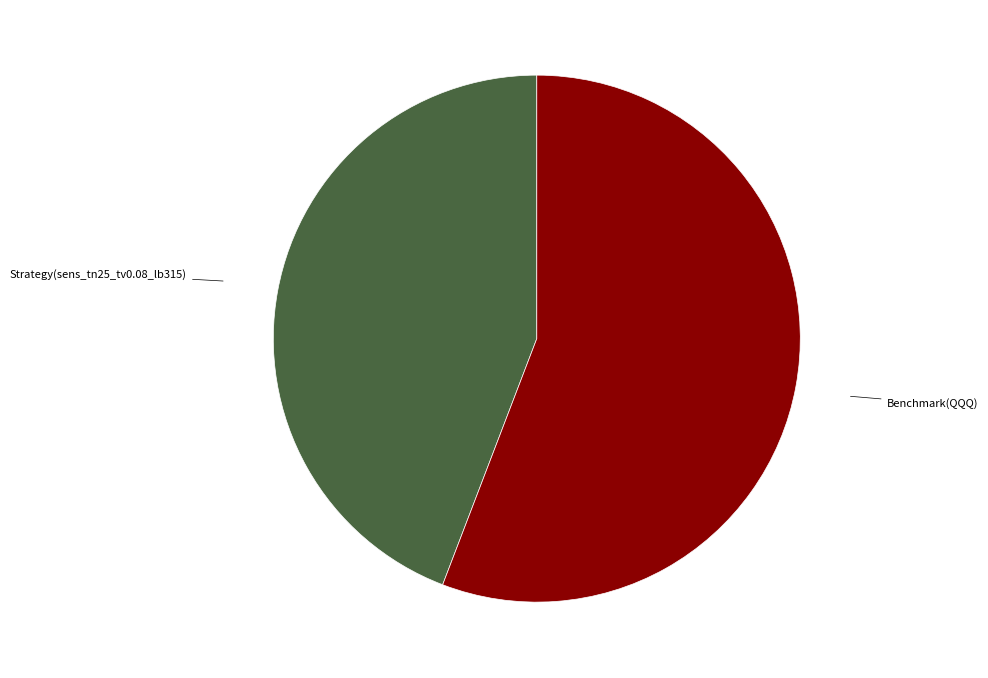

Which category has the biggest portion of the pie?

Benchmark(QQQ)